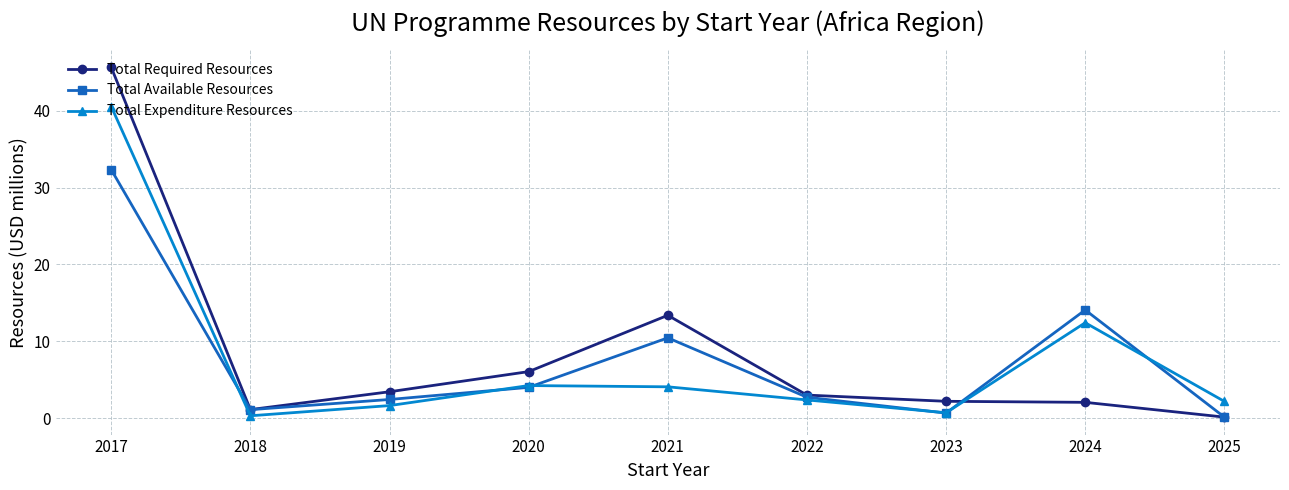

What is the average value of the Total Available Resources series?

7.6